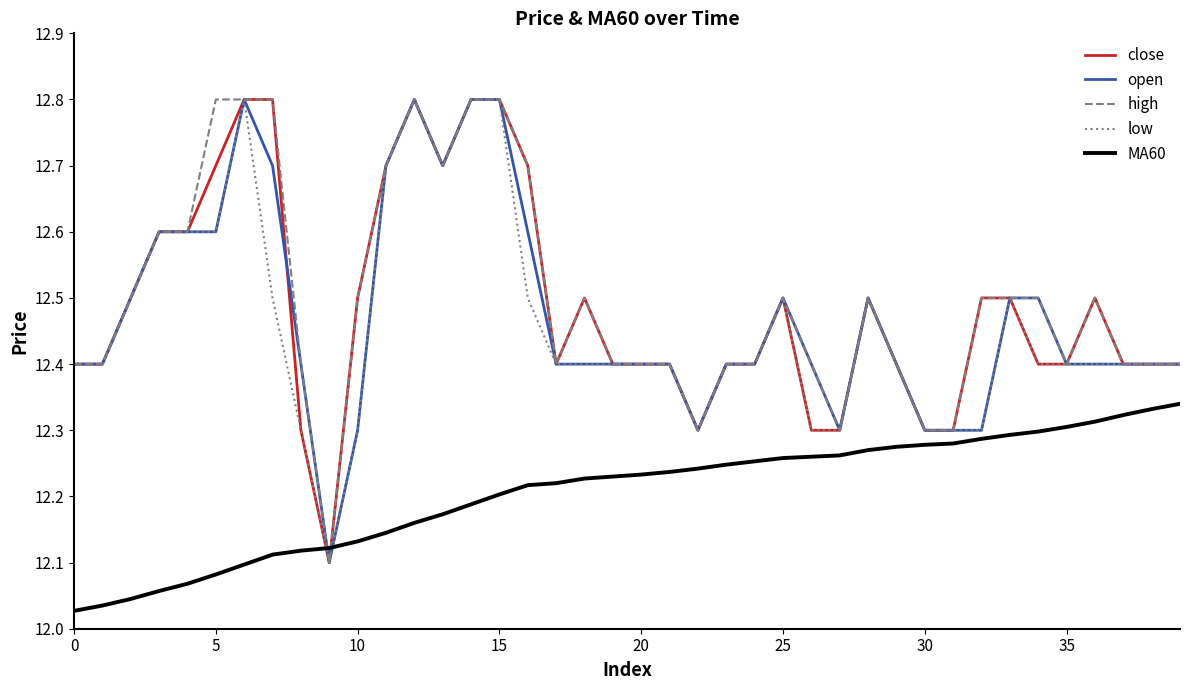

Does the chart display data point markers on the line(s)?

No